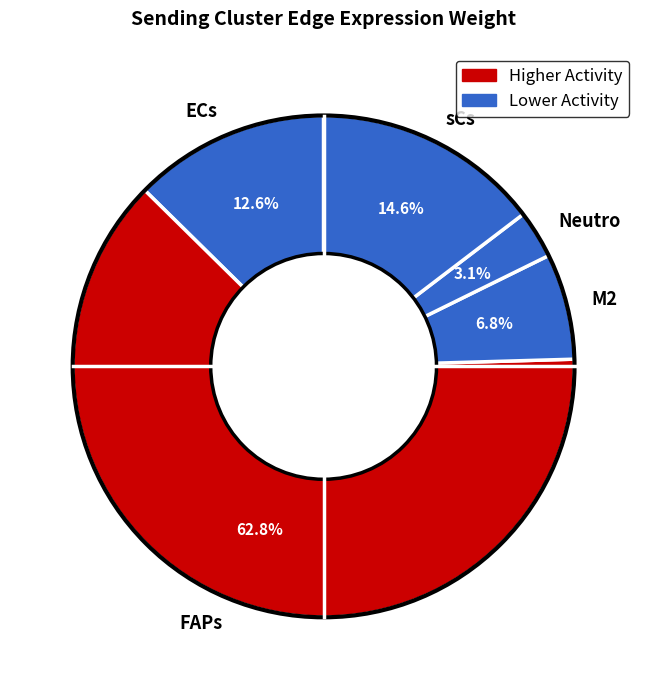

What percentage do FAPs and ECs together represent?

75.5%